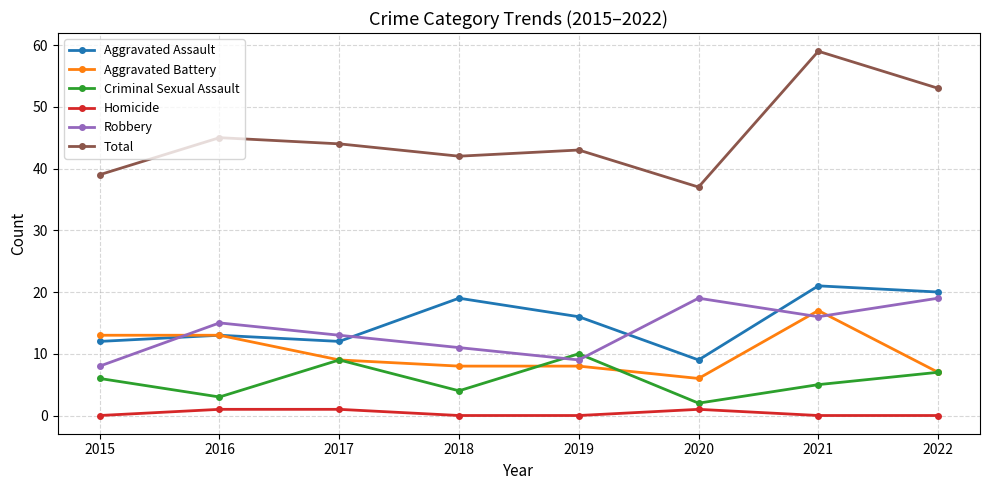

What is the value of the Criminal Sexual Assault point at the 7th from the left?

5